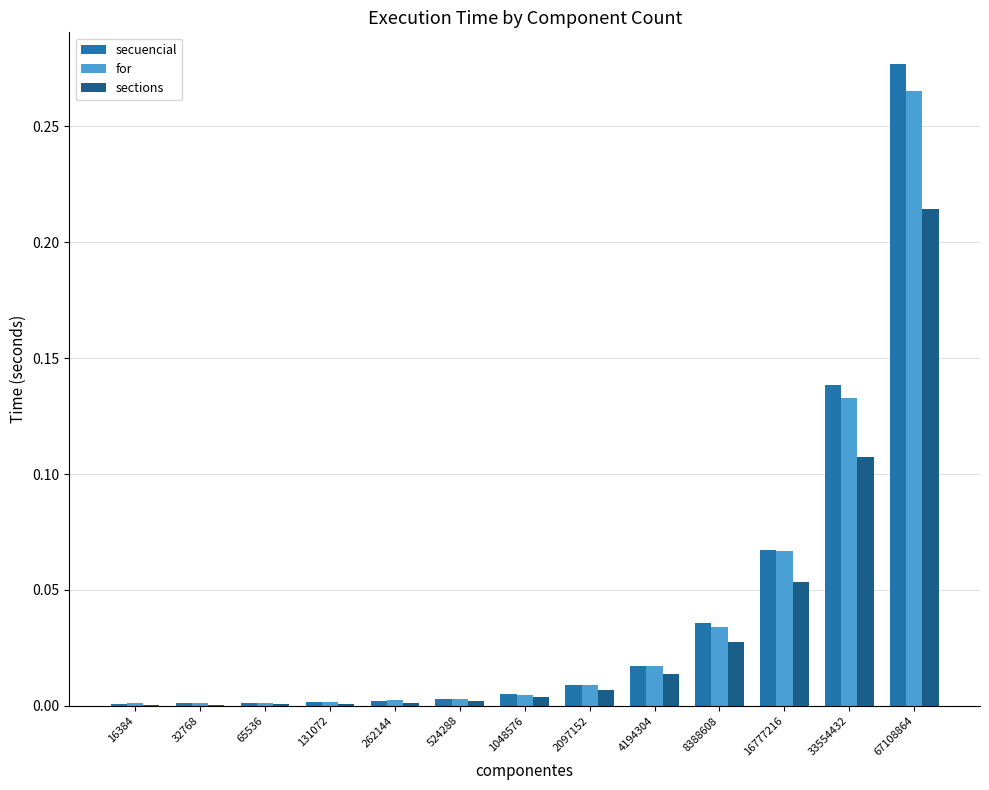

At which category does the chart reach its peak across all series?

67108864